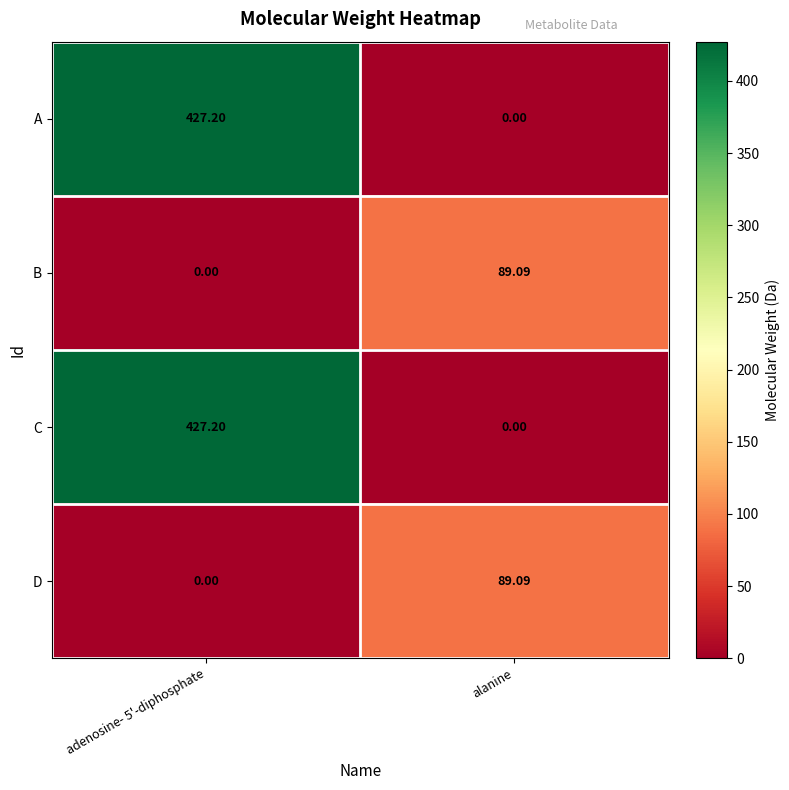

Where is C nearest to the value 213?

alanine